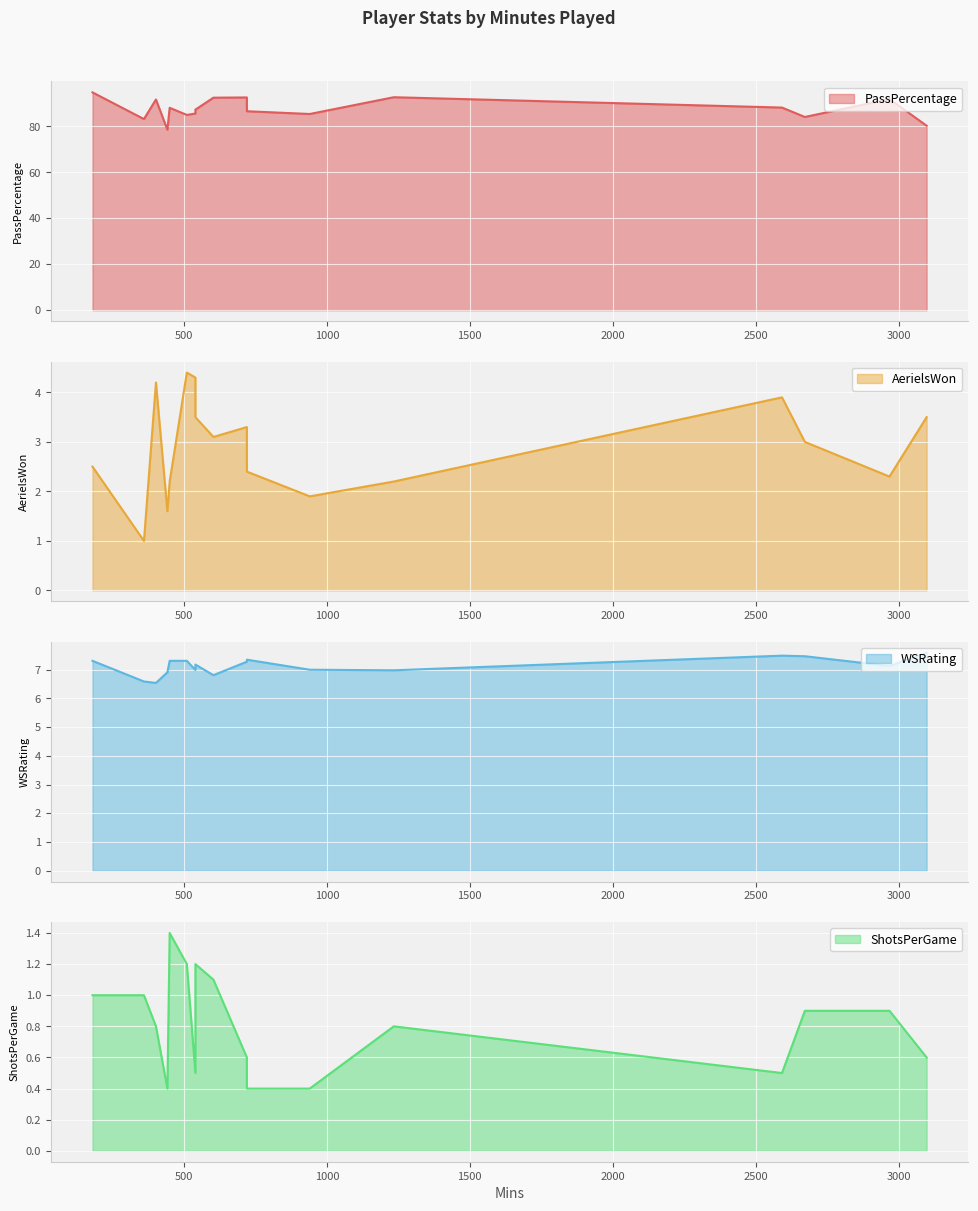

Reading left to right, what are all the values shown in this chart?

PassPercentage: 603=92.5	180=94.8	540=85.6	1234=92.7	402=91.7	720=92.6	2968=91.9	540=87.3	2592=88.2	940=85.4	2672=84.1	510=85.0	3098=80.3	450=88.1	360=83.2	720=86.6	442=78.6
AerielsWon: 603=3.1	180=2.5	540=4.3	1234=2.2	402=4.2	720=3.3	2968=2.3	540=3.5	2592=3.9	940=1.9	2672=3.0	510=4.4	3098=3.5	450=2.2	360=1.0	720=2.4	442=1.6
WSRating: 603=6.8	180=7.3	540=7.0	1234=7.0	402=6.5	720=7.3	2968=7.1	540=7.2	2592=7.5	940=7.0	2672=7.5	510=7.3	3098=7.6	450=7.3	360=6.6	720=7.3	442=6.9
ShotsPerGame: 603=1.1	180=1.0	540=0.5	1234=0.8	402=0.8	720=0.6	2968=0.9	540=1.2	2592=0.5	940=0.4	2672=0.9	510=1.2	3098=0.6	450=1.4	360=1.0	720=0.4	442=0.4